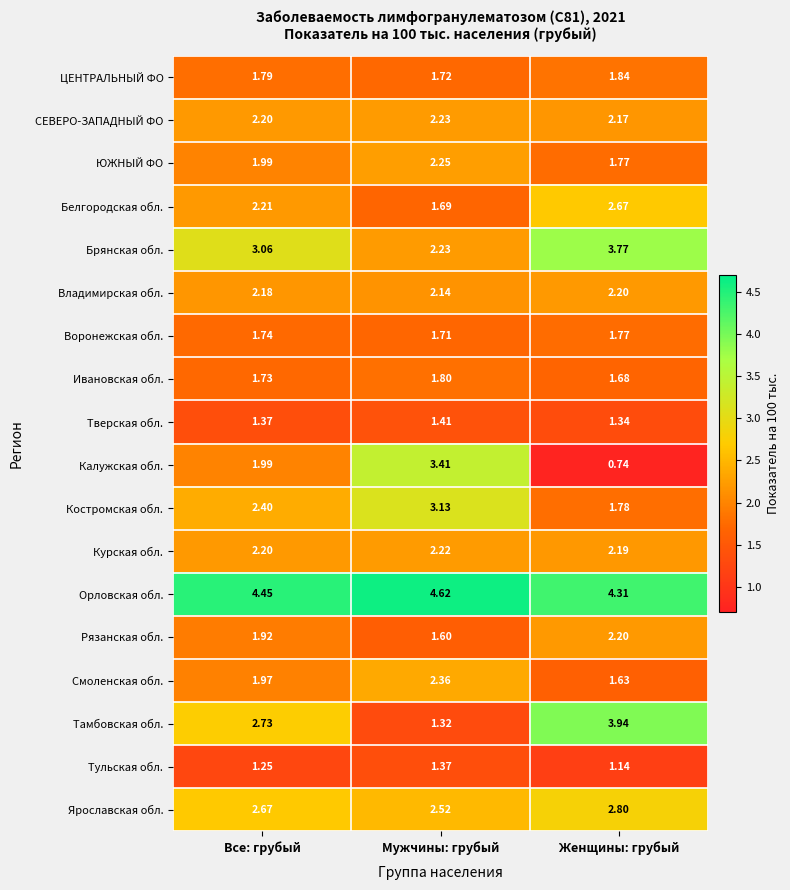

At which category does the chart reach its minimum across all series?

Женщины: грубый